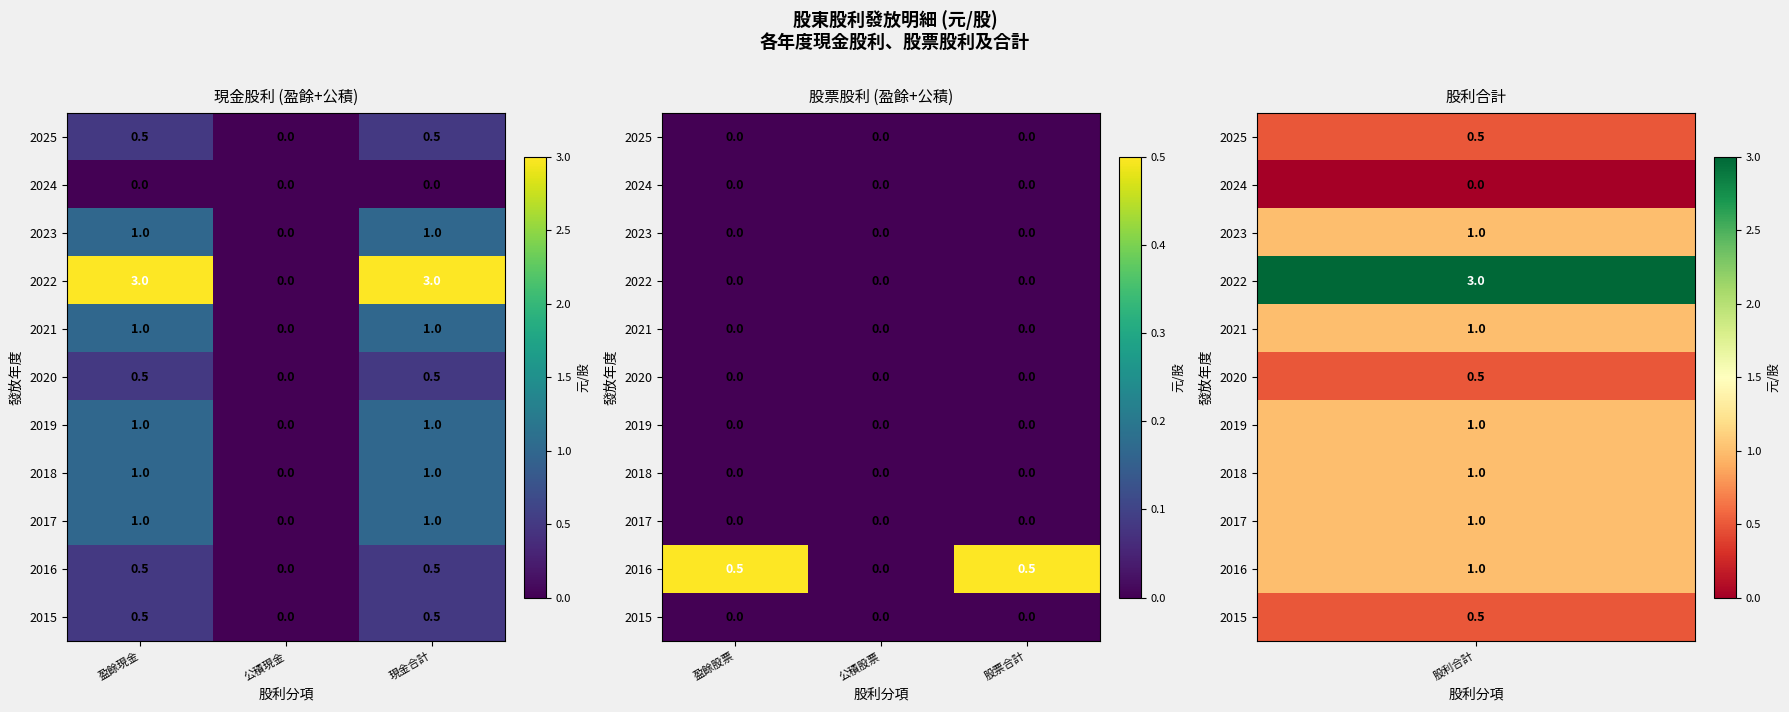

What is the difference between the maximum and minimum values in the 2016 series?

0.5